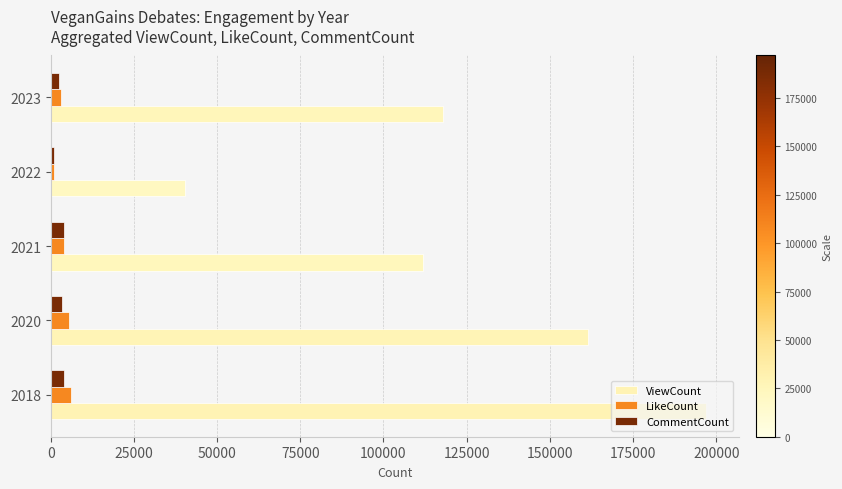

Is the value of ViewCount at 2023 greater than the value of LikeCount at 2020?

Yes